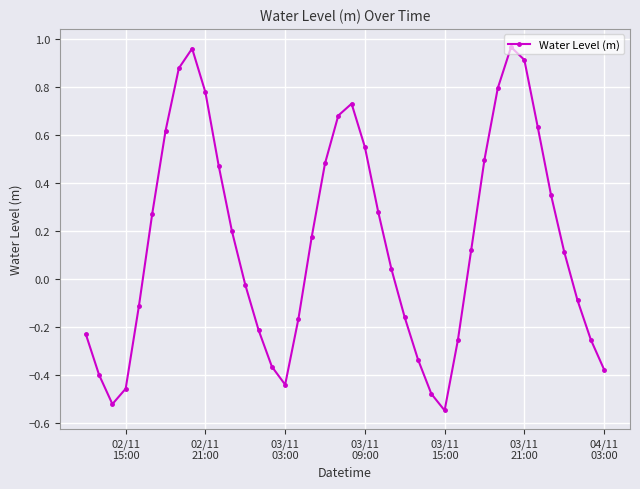

How many points are higher than both their immediate neighbors (excluding endpoints)?

3